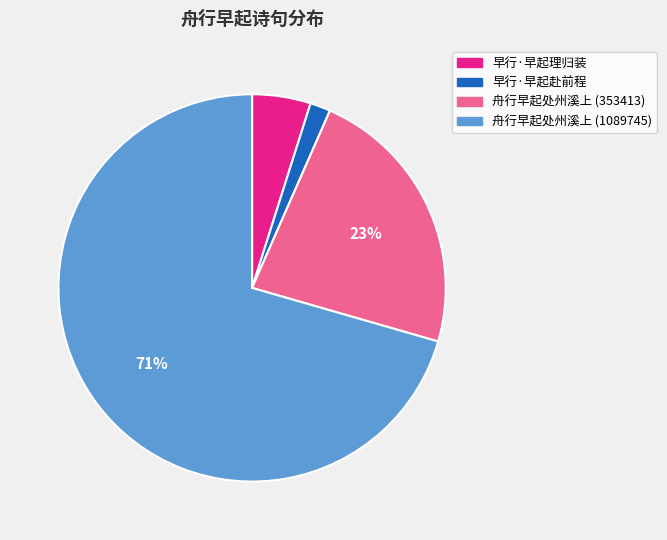

How many slices are in this pie chart?

4